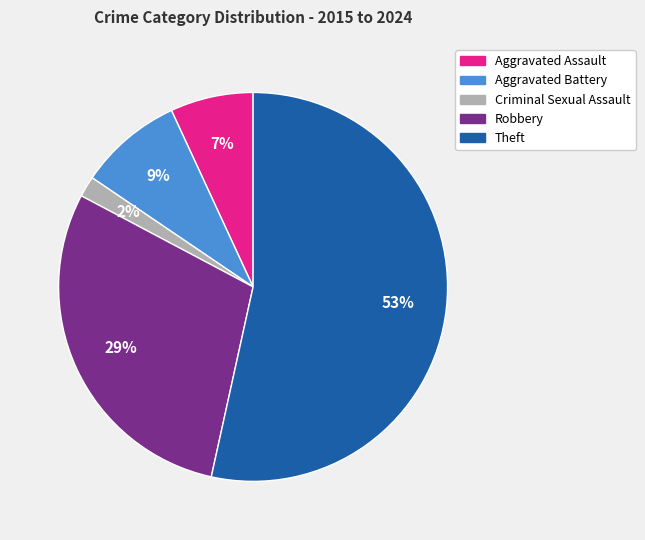

Rank the categories by value from highest to lowest.

Theft, Robbery, Aggravated Battery, Aggravated Assault, Criminal Sexual Assault